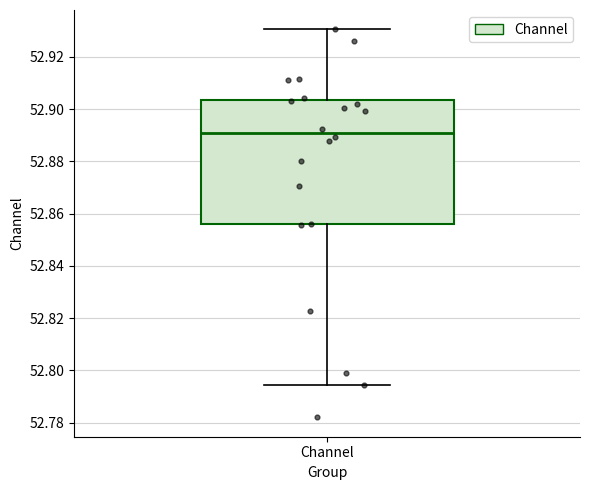

Where is the upper edge of the box for Channel on the y-axis? The values are not printed on the chart, so give them approximately, as read against the axis.

52.904